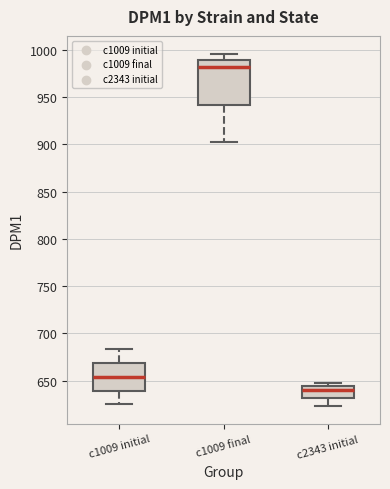

Which box's median line is the highest?

c1009 final